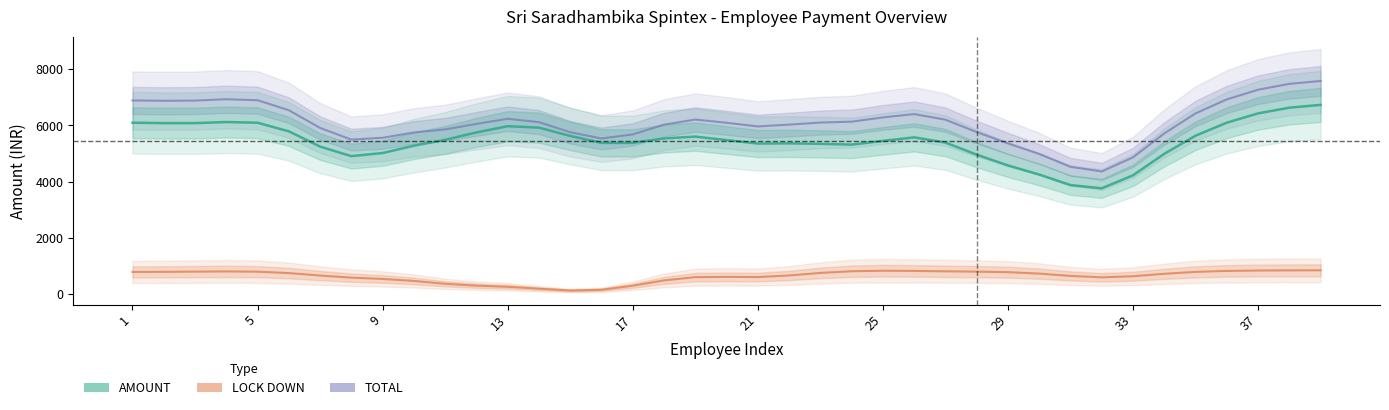

What is the average value of the LOCK DOWN series?

637.4